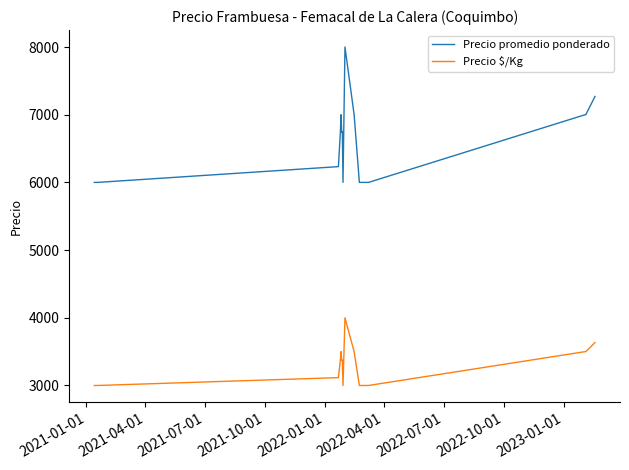

What is the difference between the maximum and minimum values in the Precio promedio ponderado series?

2000